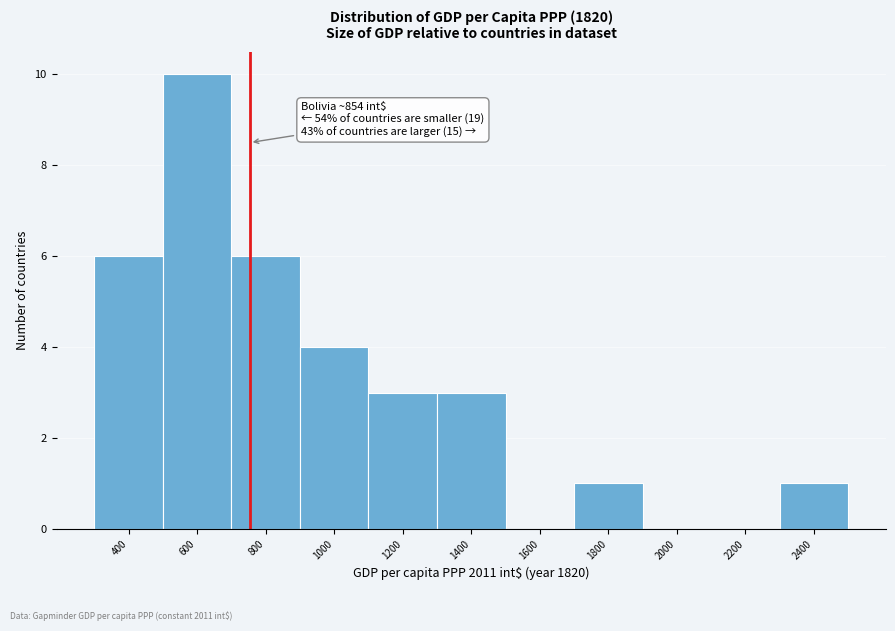

Reading left to right, extract all data points from this chart.

400=6	600=10	800=6	1000=4	1200=3	1400=3	1600=0	1800=1	2000=0	2200=0	2400=1